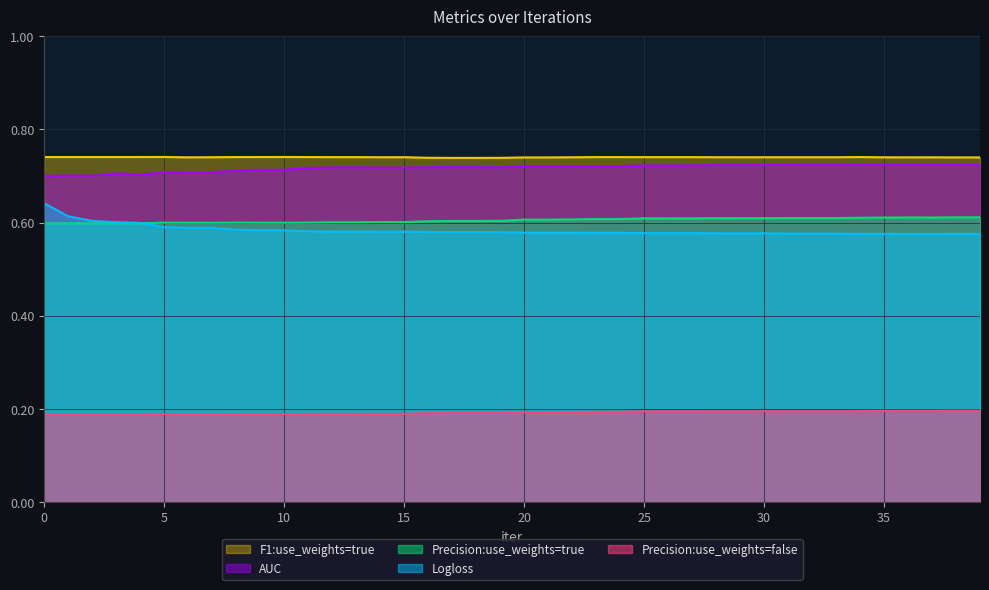

The value of F1:use_weights=true at 38 is 1.0. True or false?

False